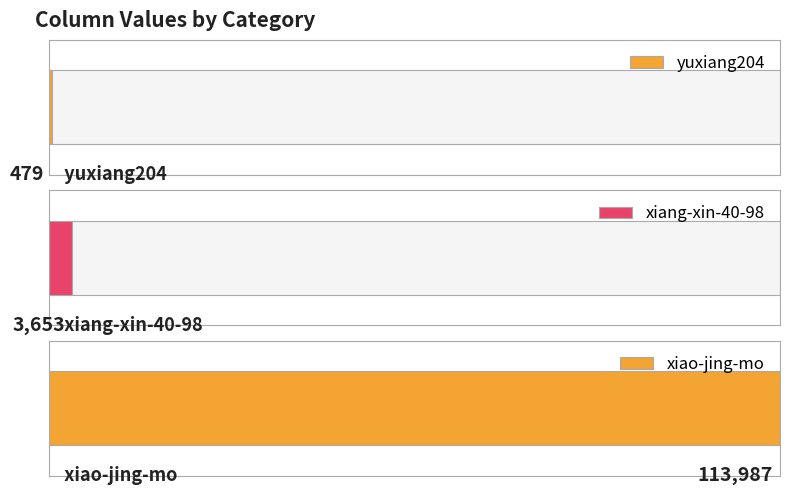

Reading right to left, transcribe all the data shown in this chart.

xiao-jing-mo=113987	xiang-xin-40-98=3653	yuxiang204=479